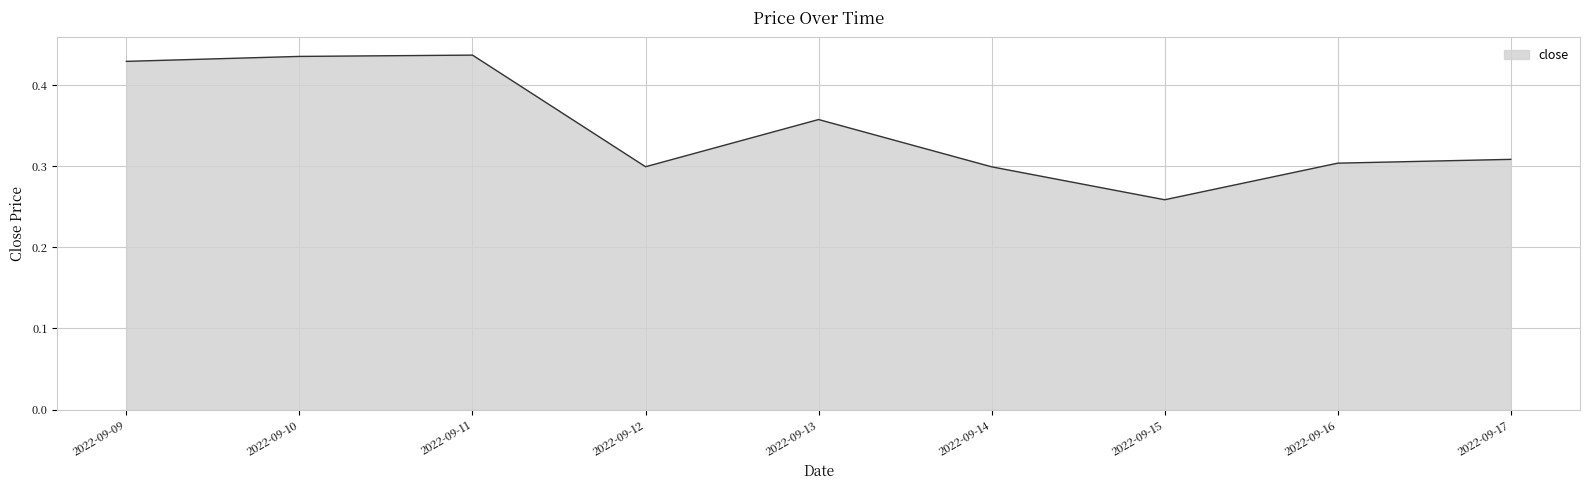

What is the difference between the maximum and minimum values?

0.2